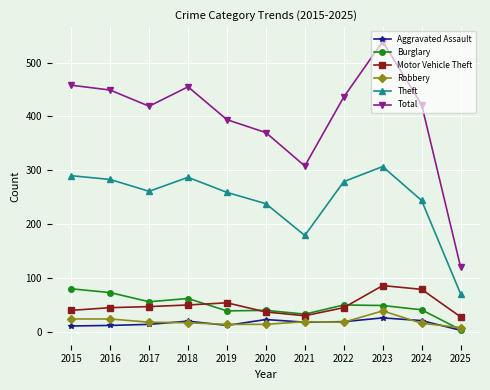

What is the minimum value shown in the chart?

3